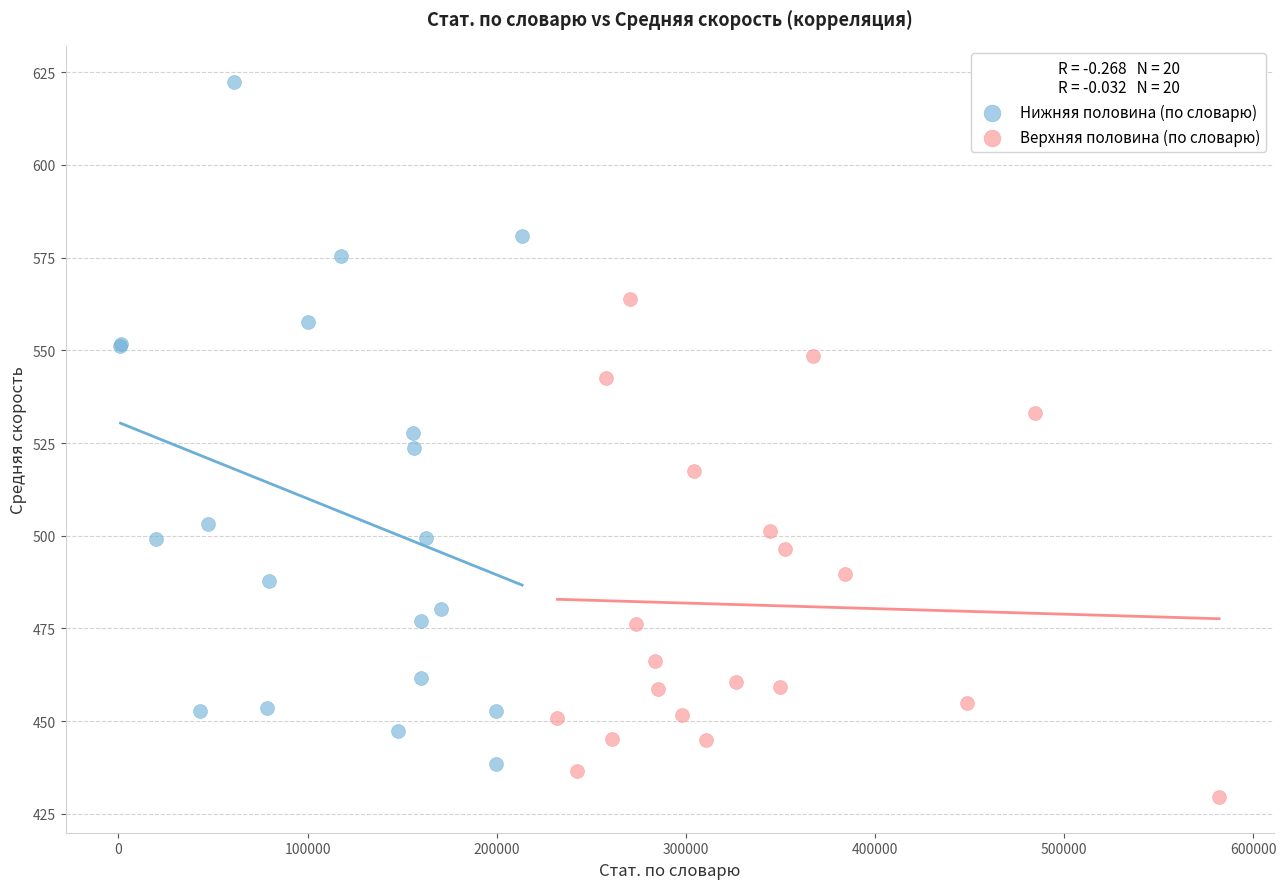

Which series contains the lowest Y value?

Верхняя половина (по словарю)